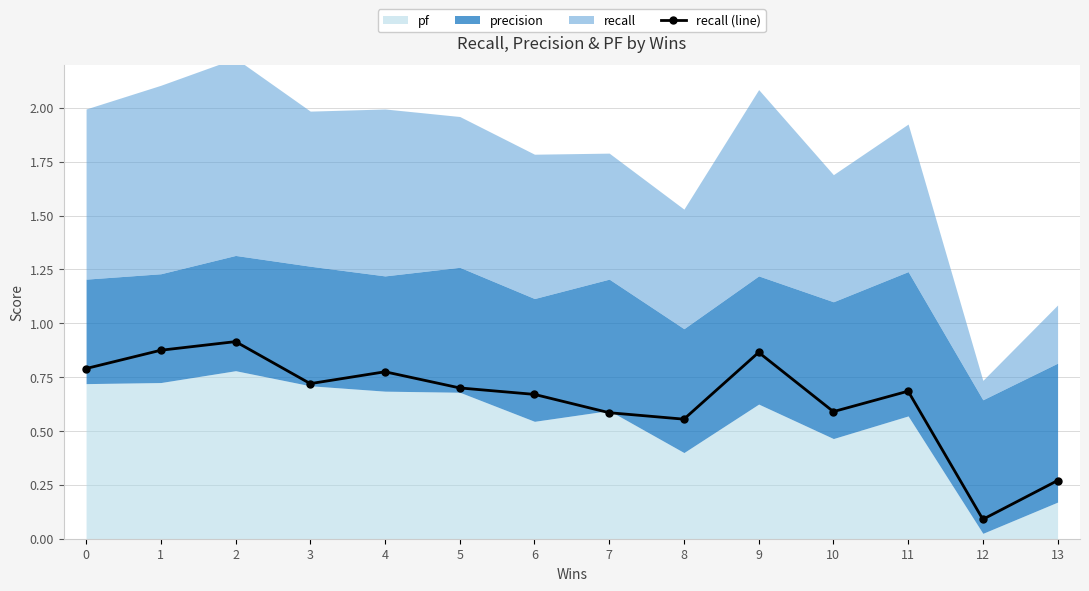

Is it true that the value at 13 is 0.3?

True